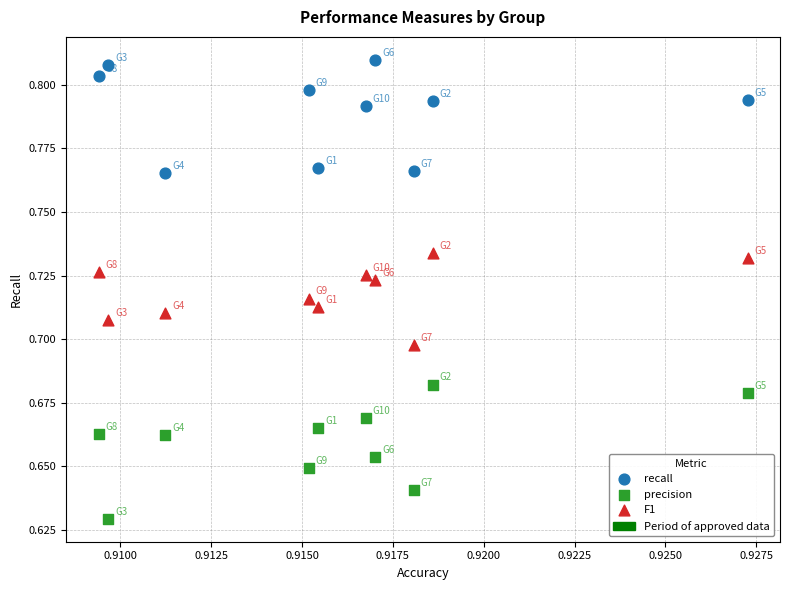

Which series reaches the maximum Y coordinate?

recall